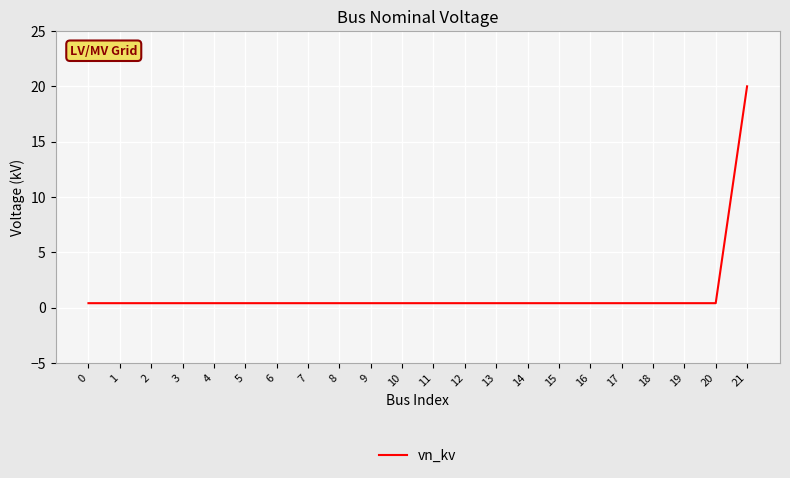

What is the sum of all values?

28.4